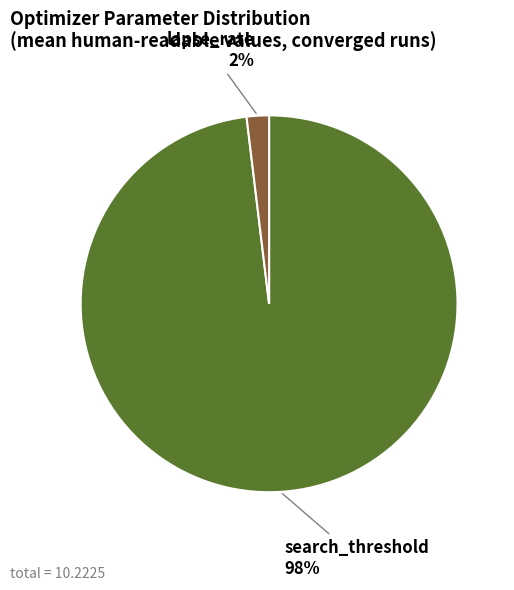

Is there any slice that represents more than half of the pie?

Yes